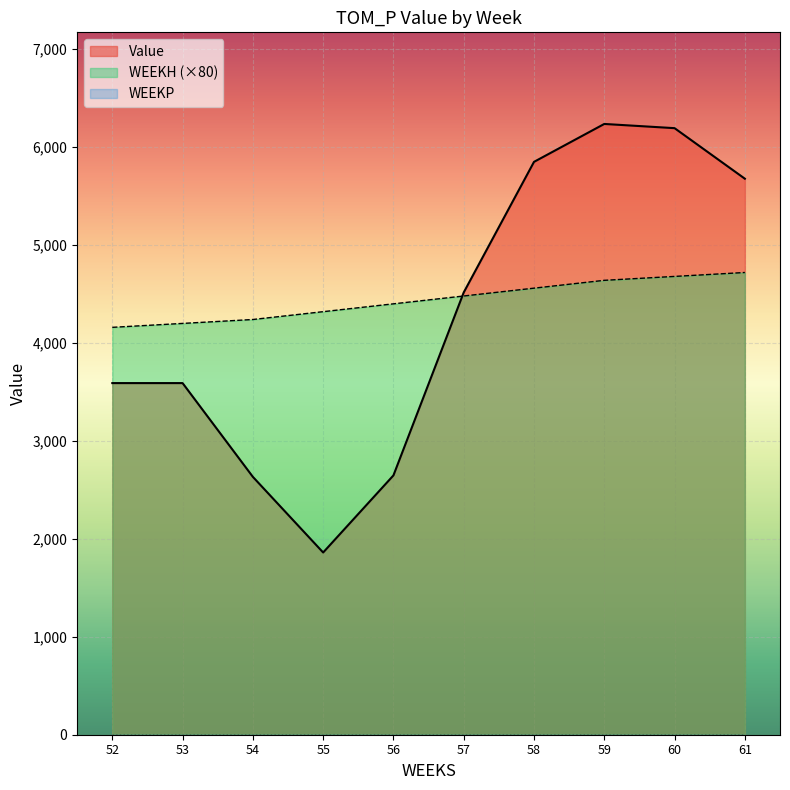

Is it true that WEEKP equals 0.0 at 61?

True